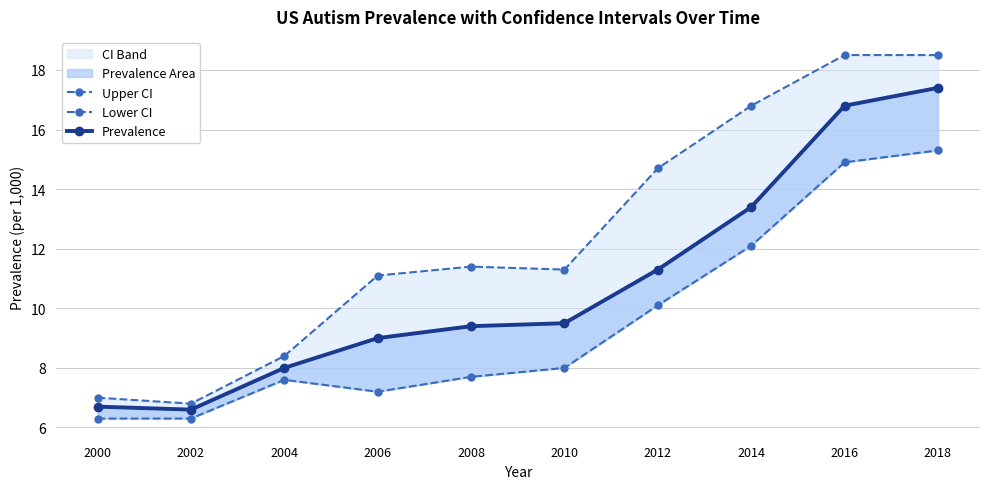

The Prevalence series shows 16.8 at 2016. True or false?

True